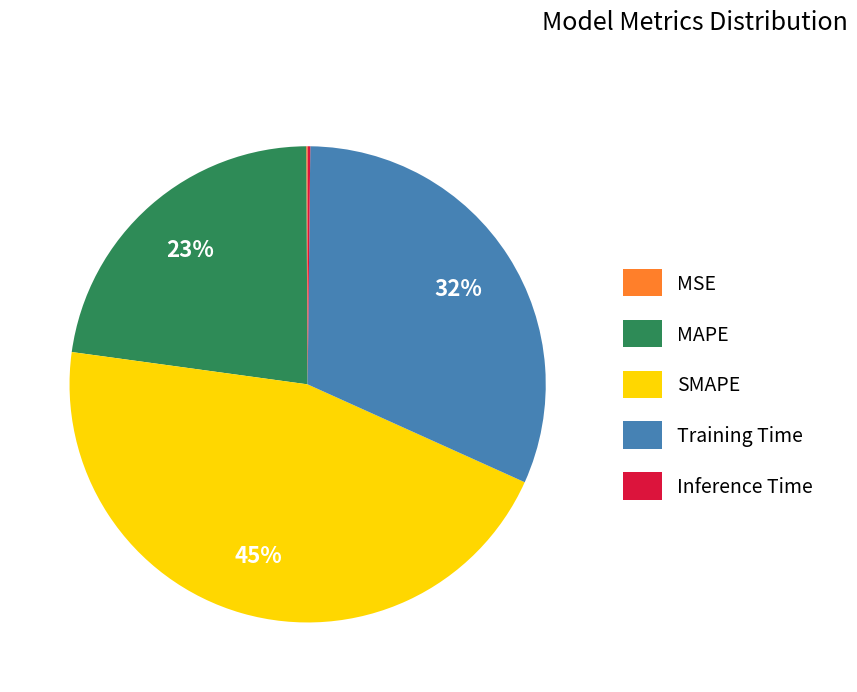

Which category has the biggest portion of the pie?

SMAPE